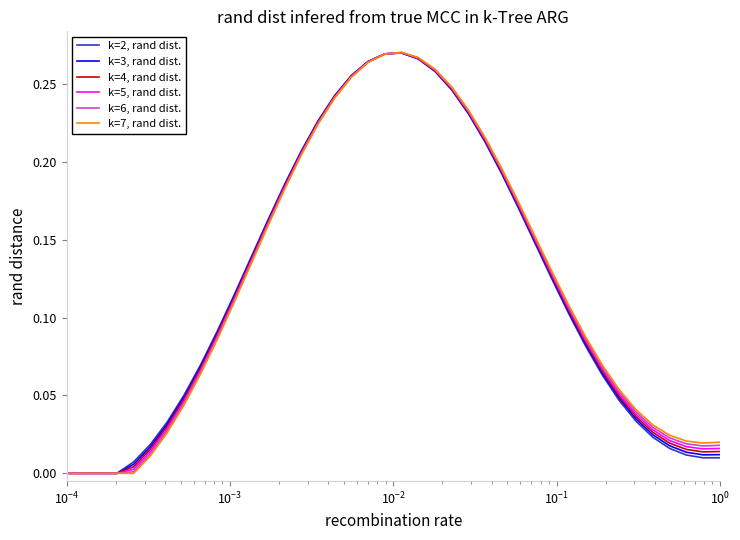

List the series in order of their overall mean, lowest first.

k=2, rand dist., k=3, rand dist., k=4, rand dist., k=5, rand dist., k=6, rand dist., k=7, rand dist.